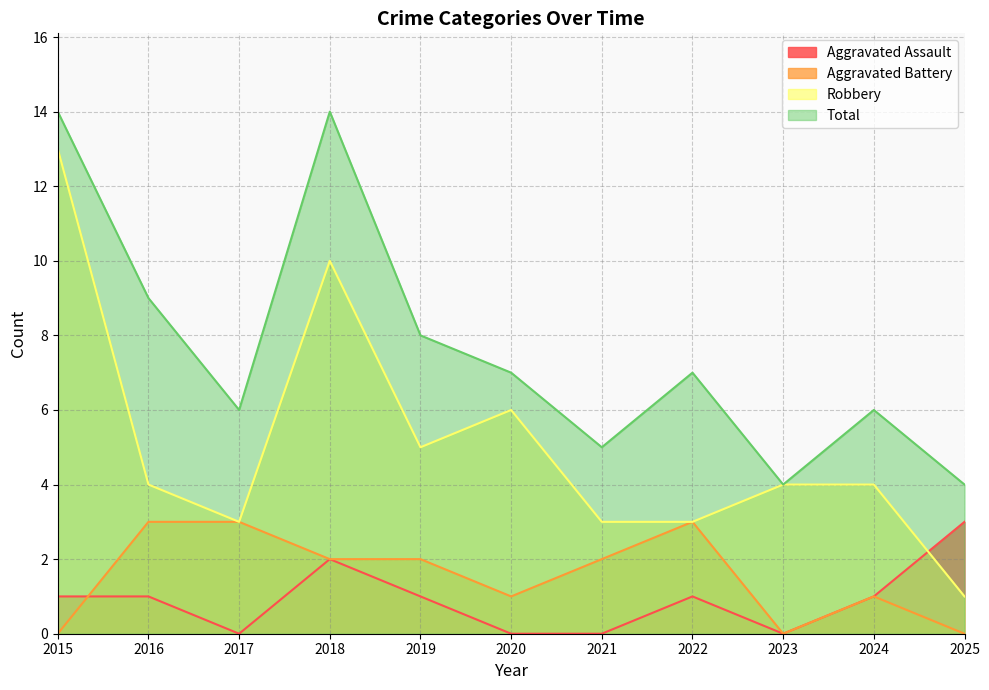

What is the spread (max minus min) of values at 2018?

12